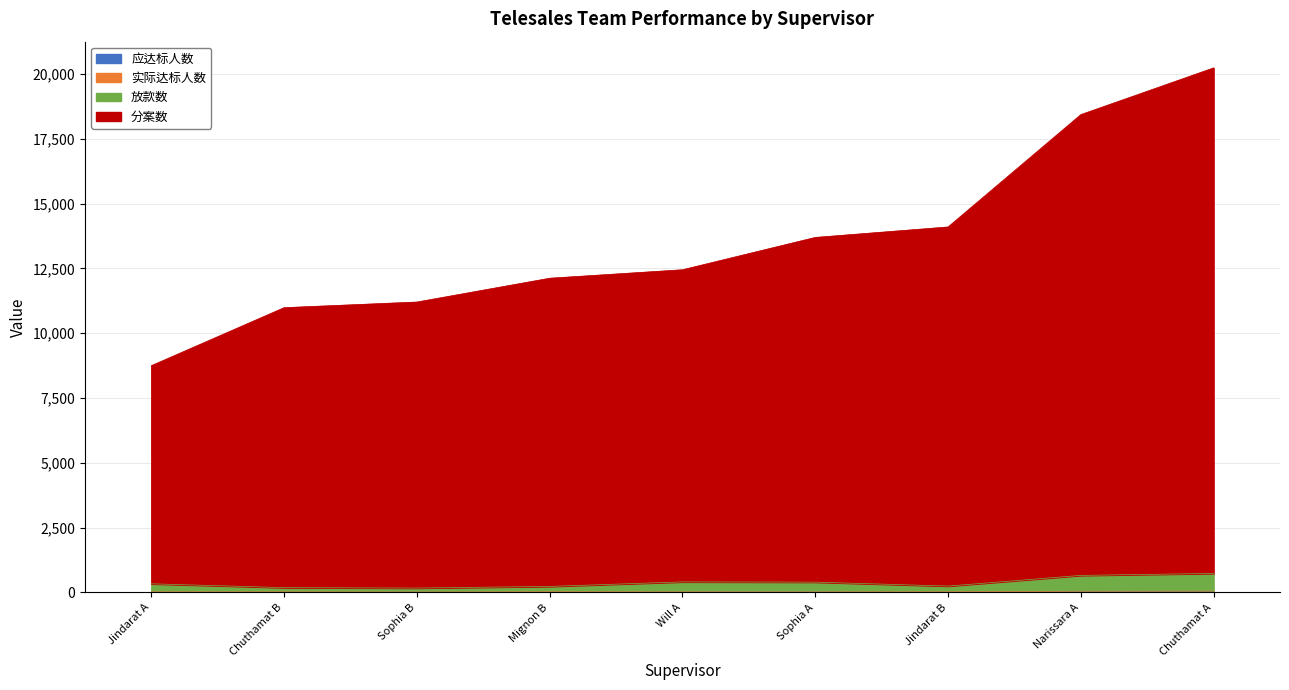

List the series in order of their peak value, highest first.

分案数, 放款数, 实际达标人数, 应达标人数